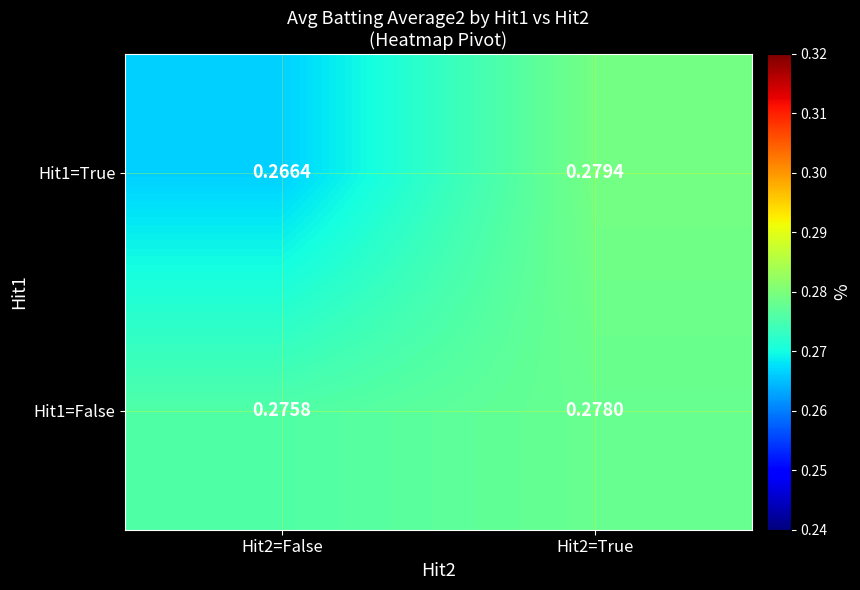

Between Hit2=False and Hit2=True, which series saw the biggest shift?

Hit1=True